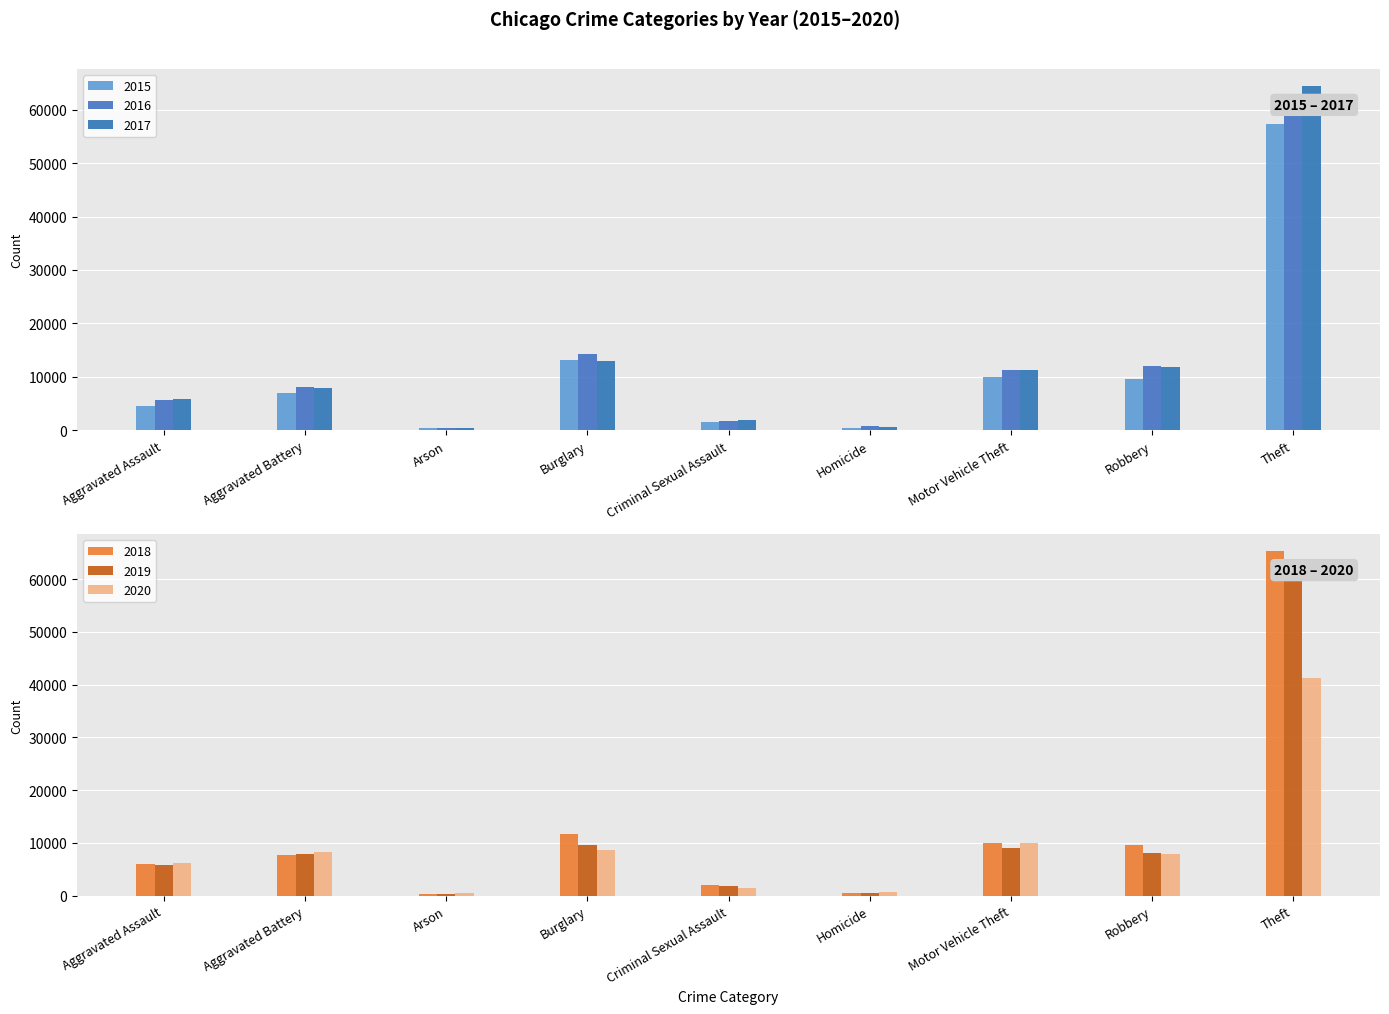

How many data points in 2020 are above 7854?

4